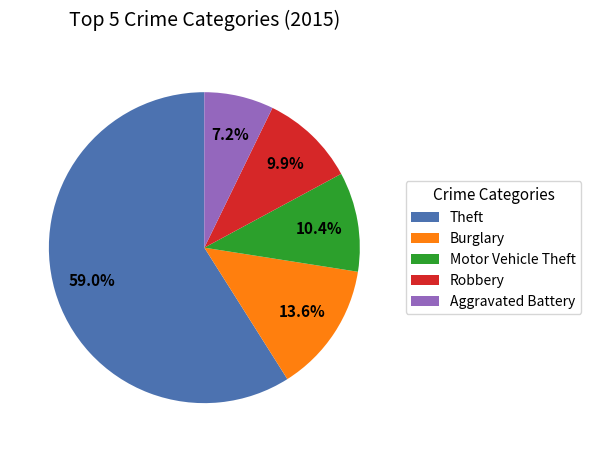

Count the number of slices in the pie.

5